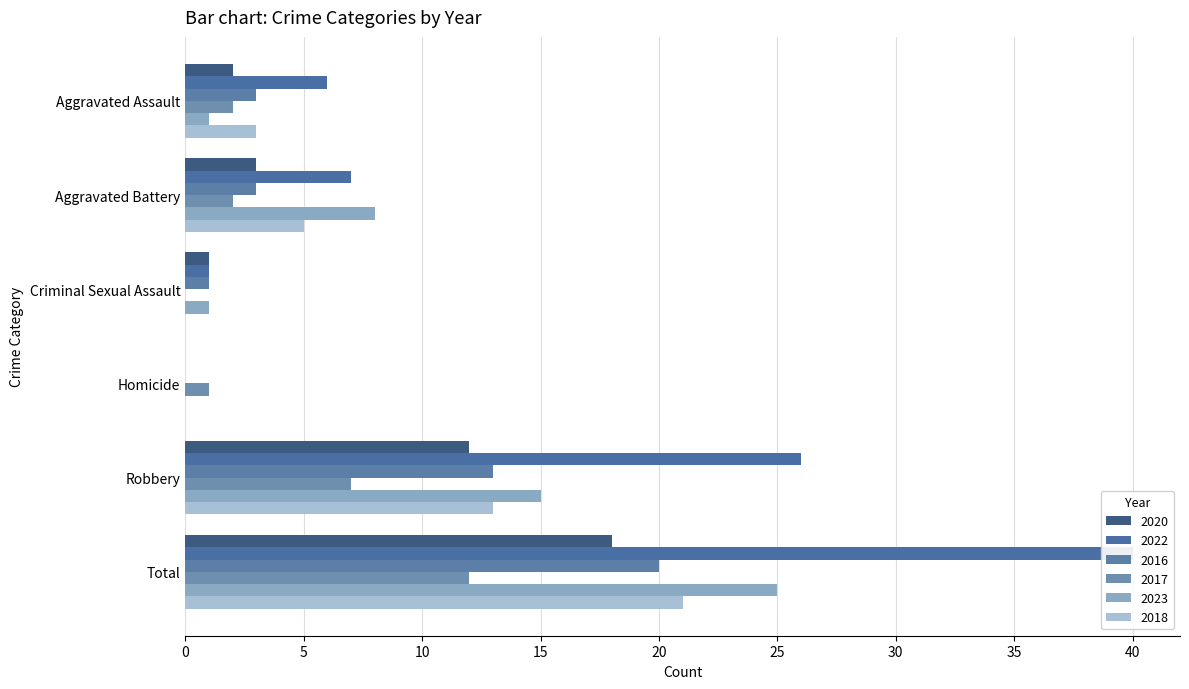

What is the difference between the 2018 values at Aggravated Assault and Aggravated Battery?

2